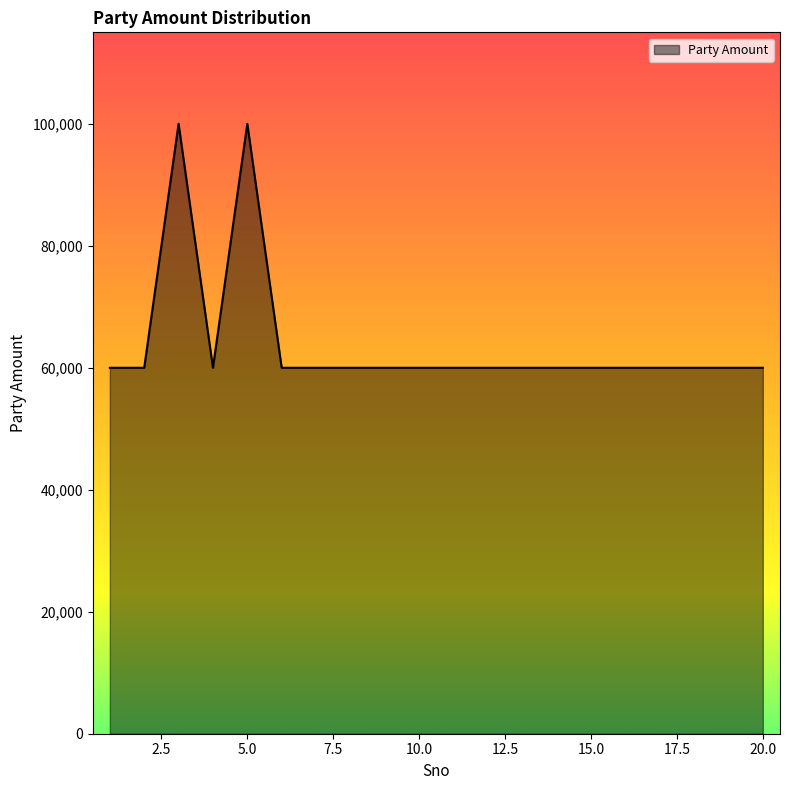

Reading left to right, transcribe all the data shown in this chart.

60000	60000	100000	60000	100000	60000	60000	60000	60000	60000	60000	60000	60000	60000	60000	60000	60000	60000	60000	60000